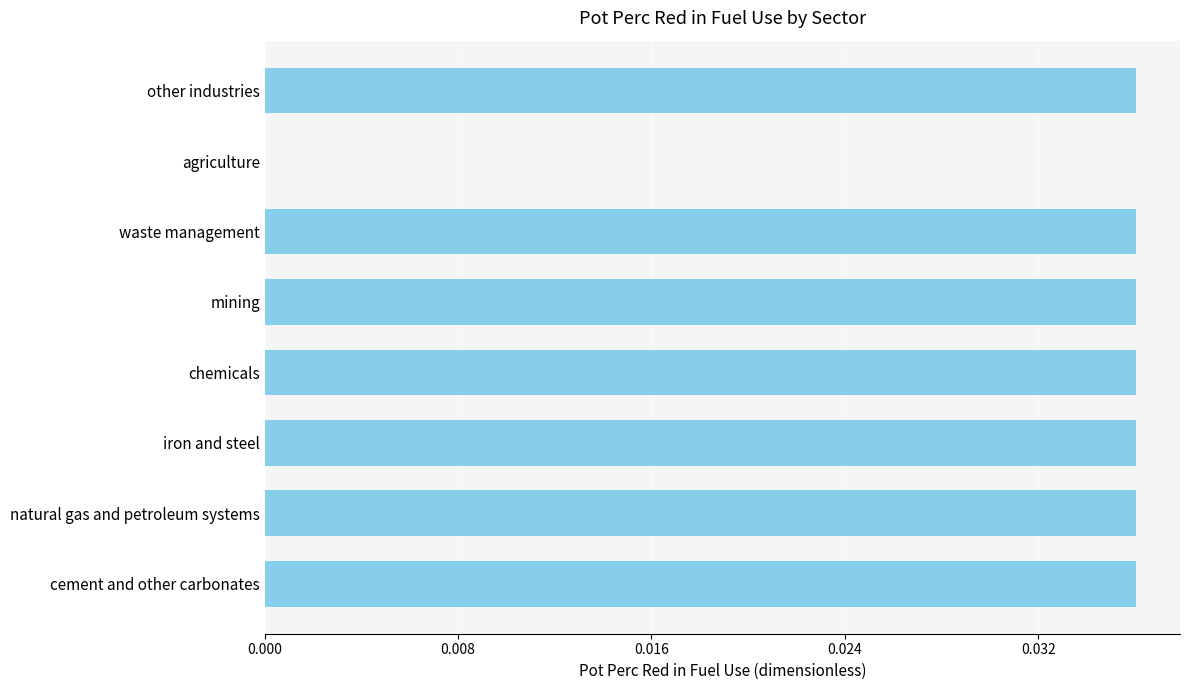

How many categories are shown in the chart?

8